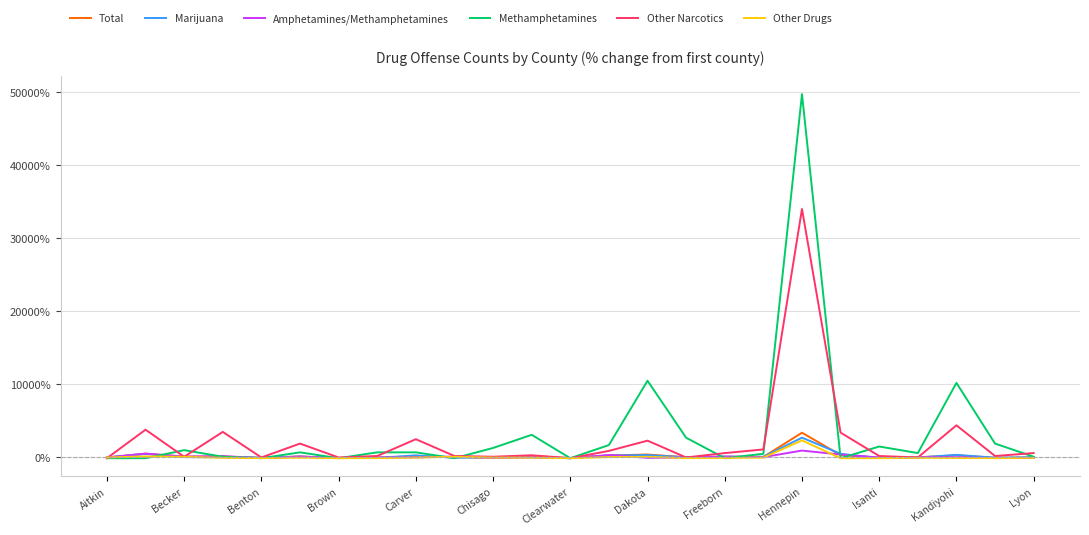

Which series has the largest range (max minus min)?

Methamphetamines